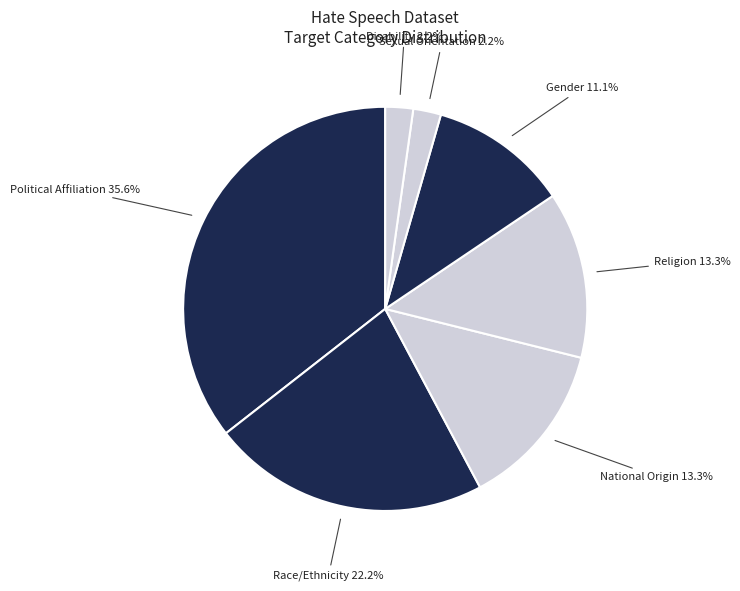

To the nearest percent, what is the difference between the largest and smallest slice percentages?

33%